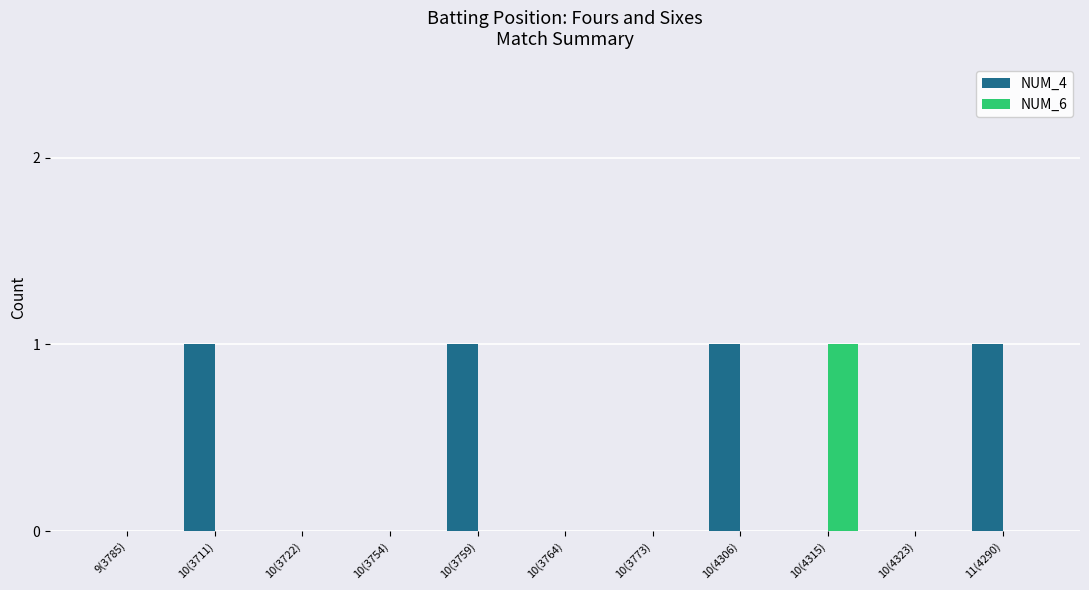

Reading left to right, what are all the values shown in this chart?

NUM_4: 9(3785)=0	10(3711)=1	10(3722)=0	10(3754)=0	10(3759)=1	10(3764)=0	10(3773)=0	10(4306)=1	10(4315)=0	10(4323)=0	11(4290)=1
NUM_6: 9(3785)=0	10(3711)=0	10(3722)=0	10(3754)=0	10(3759)=0	10(3764)=0	10(3773)=0	10(4306)=0	10(4315)=1	10(4323)=0	11(4290)=0